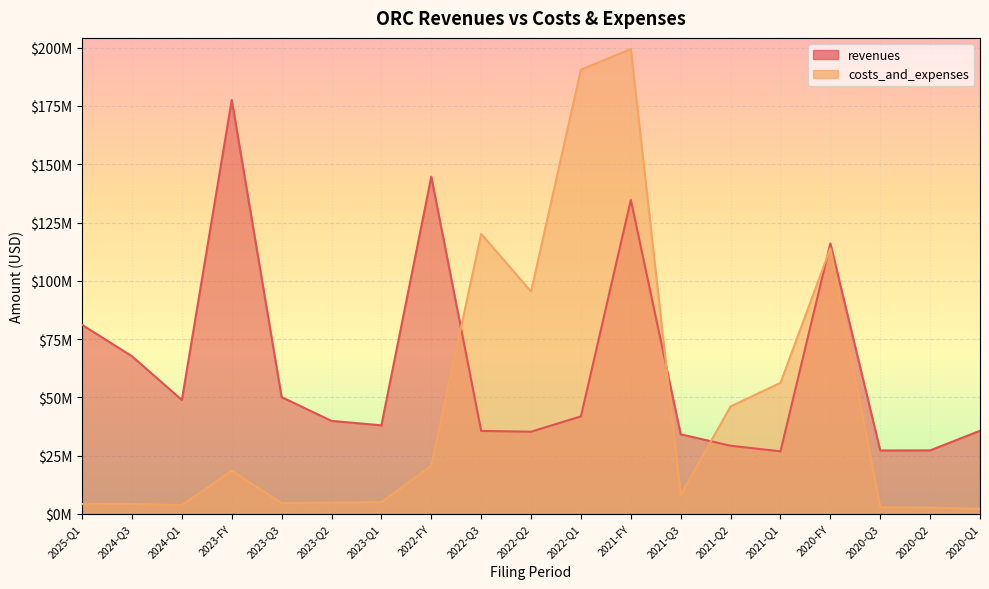

Rank the series by their maximum value, from highest to lowest.

costs_and_expenses, revenues